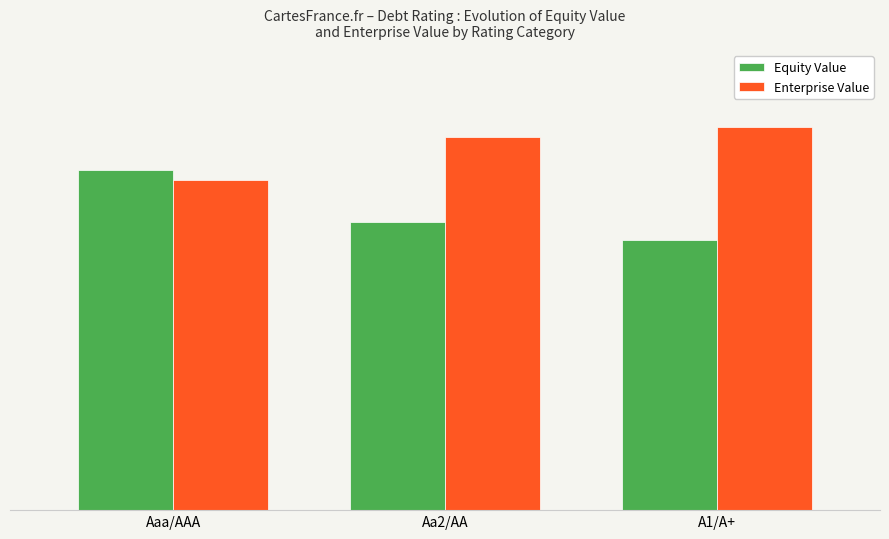

True or false: Enterprise Value has a value of 4865.2 at Aa2/AA.

True